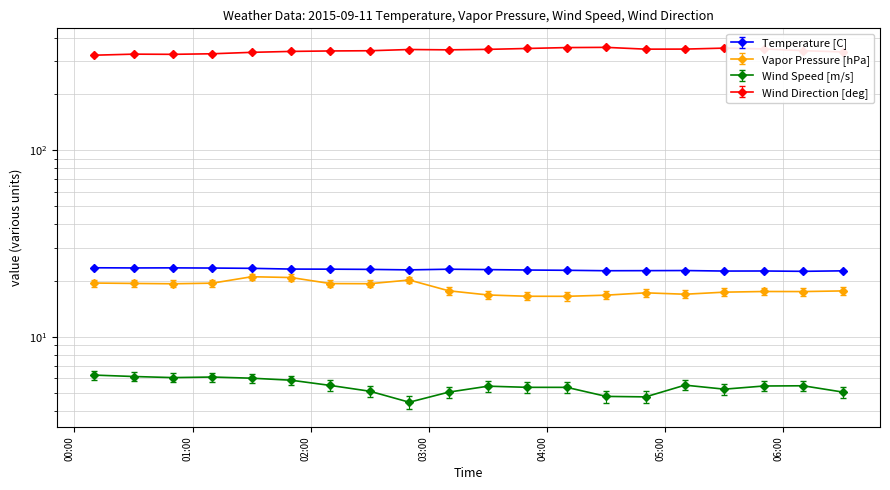

What is the label of the 2nd point from the left?

2015-09-11 00:30:00